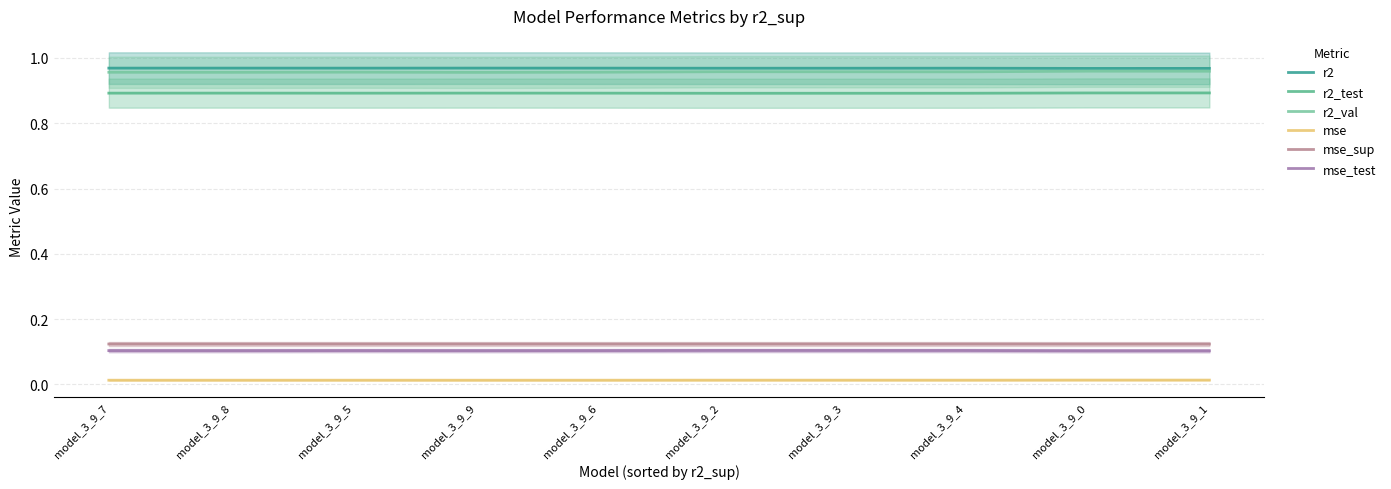

True or false: r2_val and mse cross at least once.

False